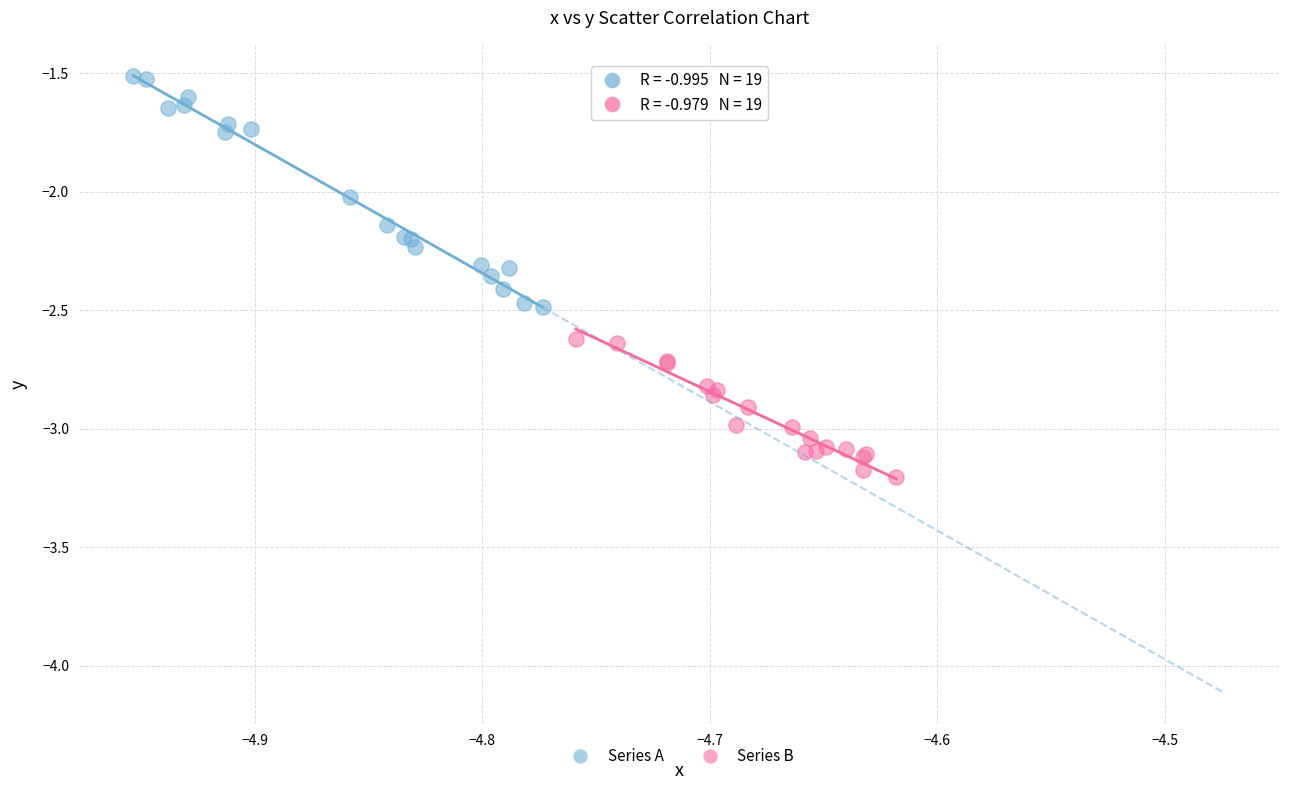

Which series reaches the minimum Y coordinate?

Series B